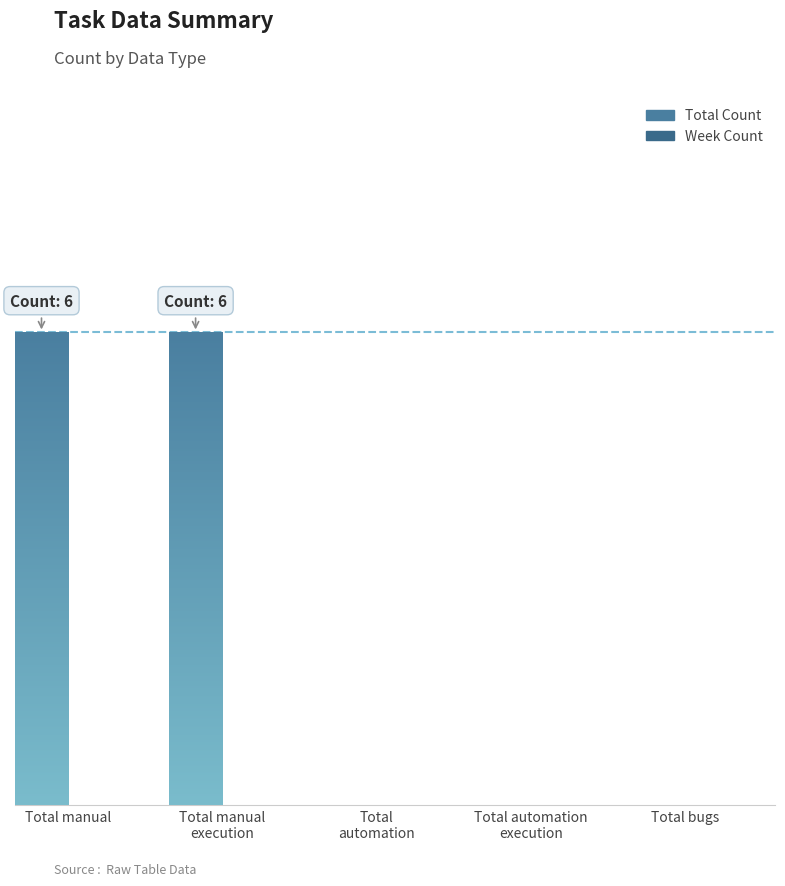

Reading left to right, list all the values displayed in this chart.

Total Count: 6	6	0	0	0
Week Count: 0	0	0	0	0